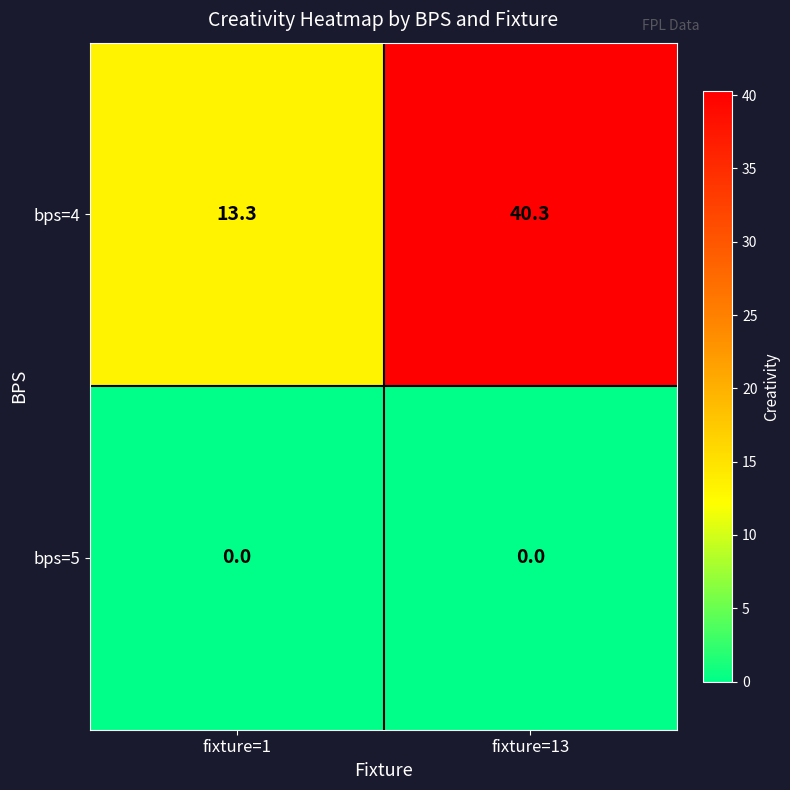

Reading left to right, extract all data points from this chart.

bps=4: fixture=1=13.3	fixture=13=40.3
bps=5: fixture=1=0.0	fixture=13=0.0